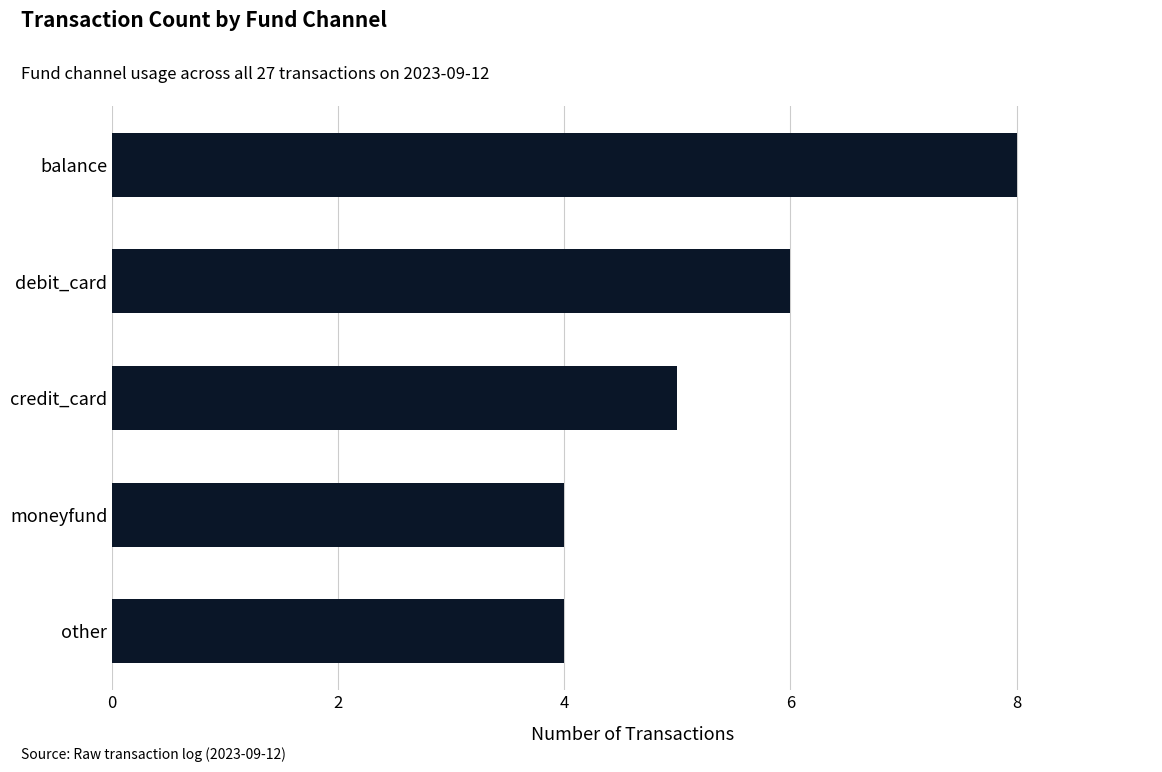

How many series are shown in this chart?

1